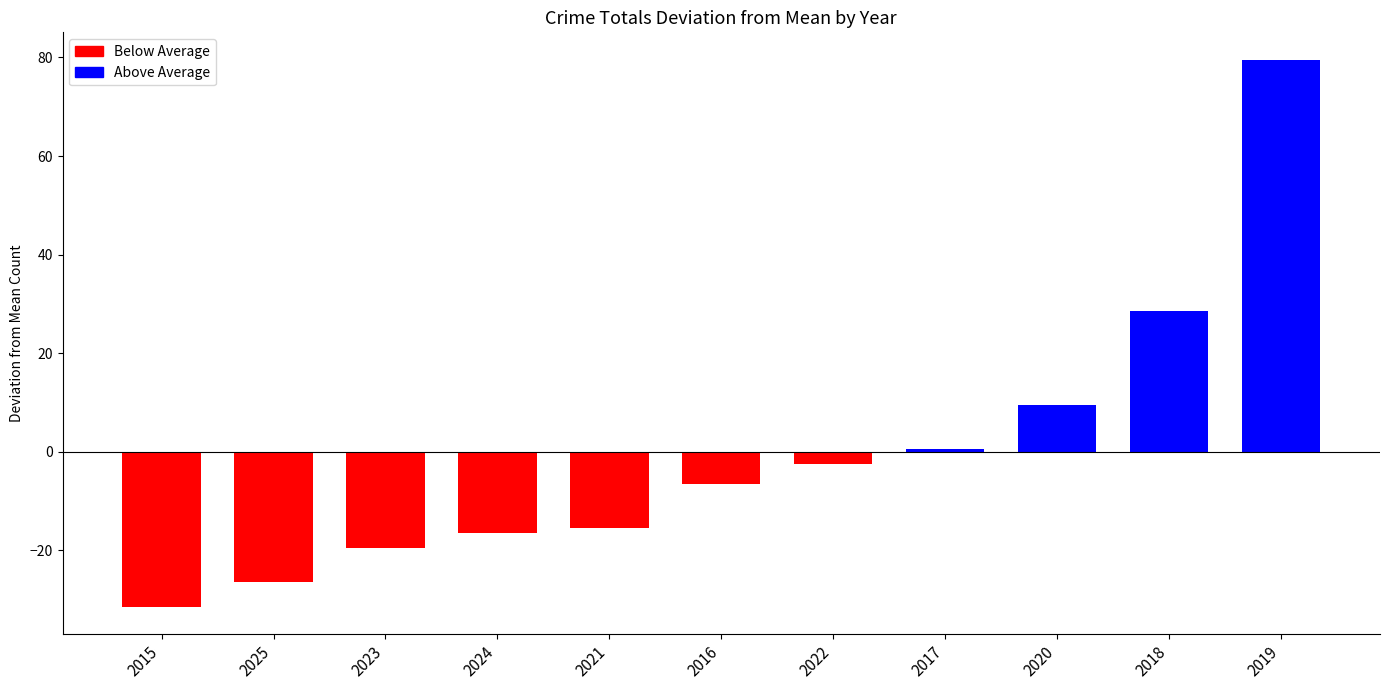

What is the approximate value at 2020?

9.5